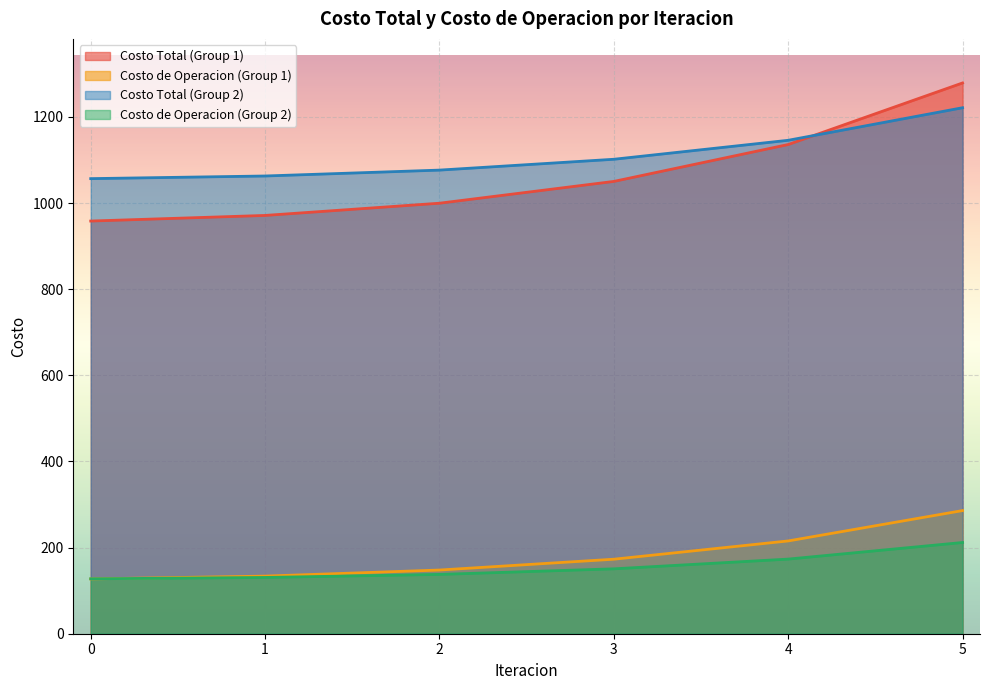

What is the difference between the highest and lowest values at 1?

932.2